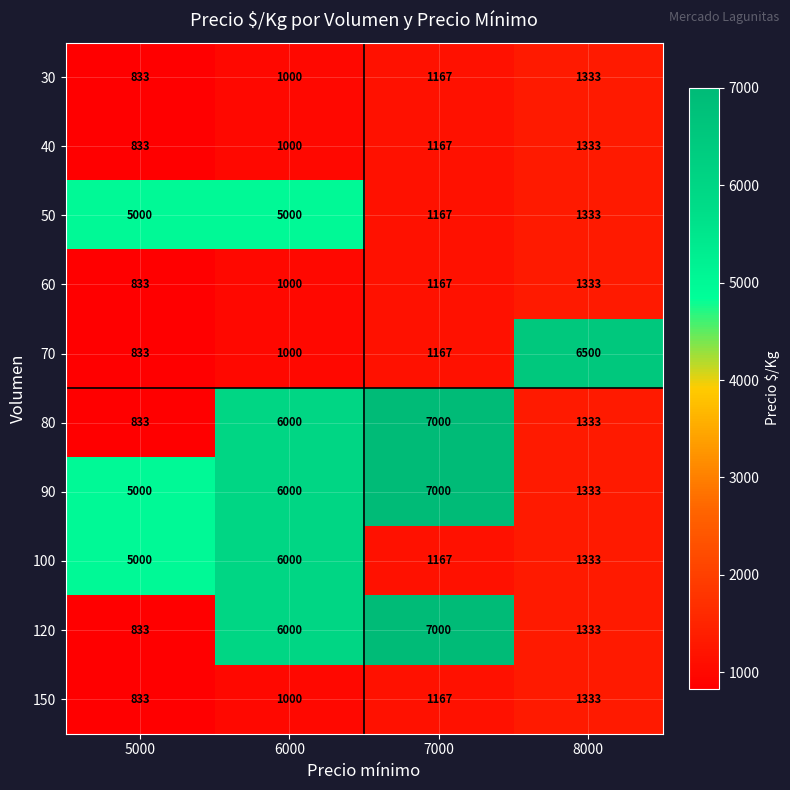

Where is 150 nearest to the value 1083?

6000